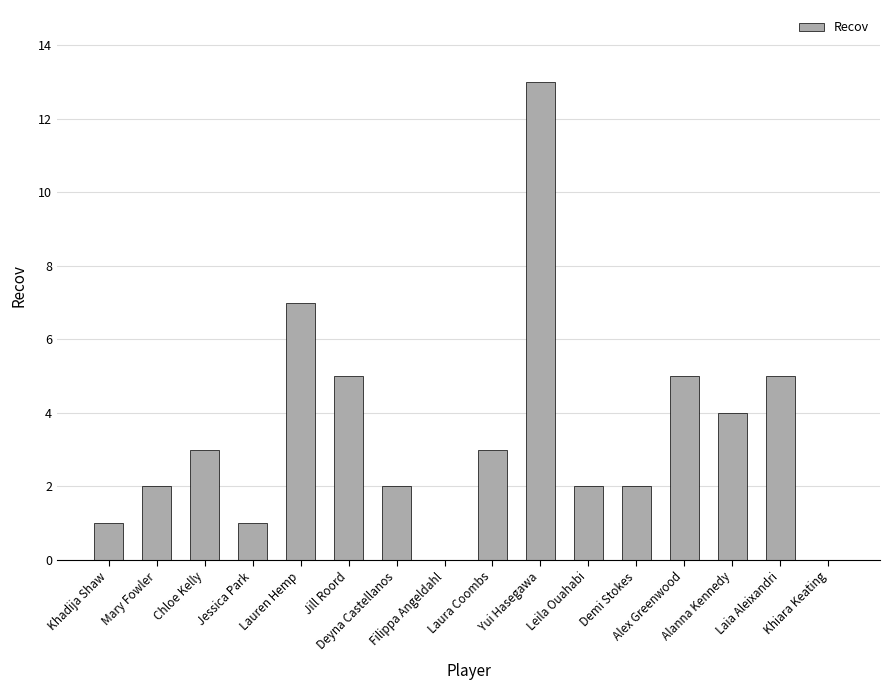

What is the sum of all values?

55